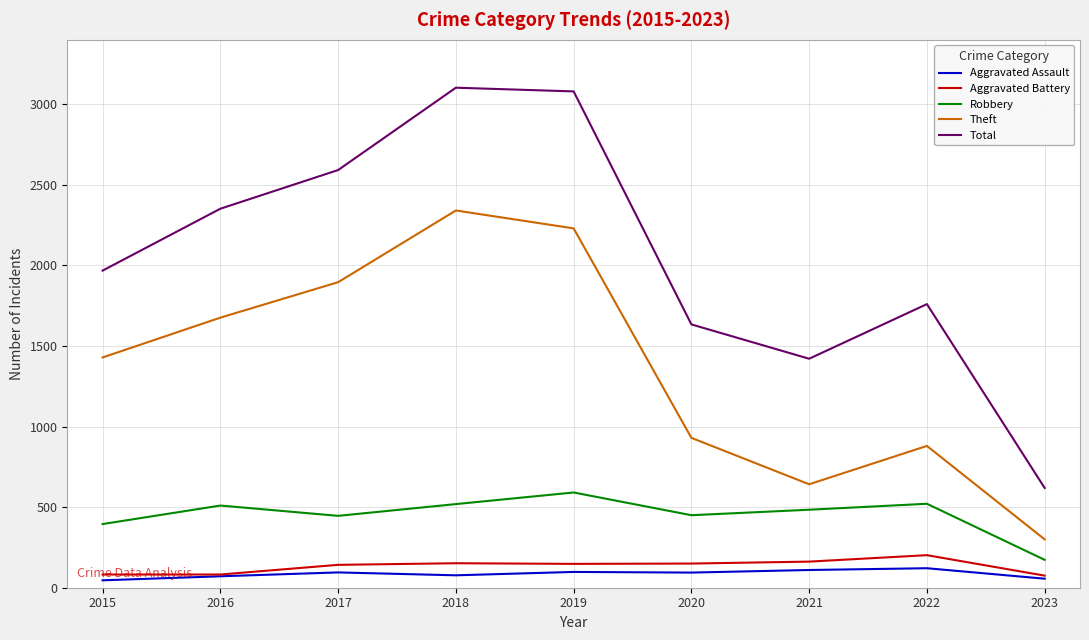

Which series has the largest total across all categories?

Total